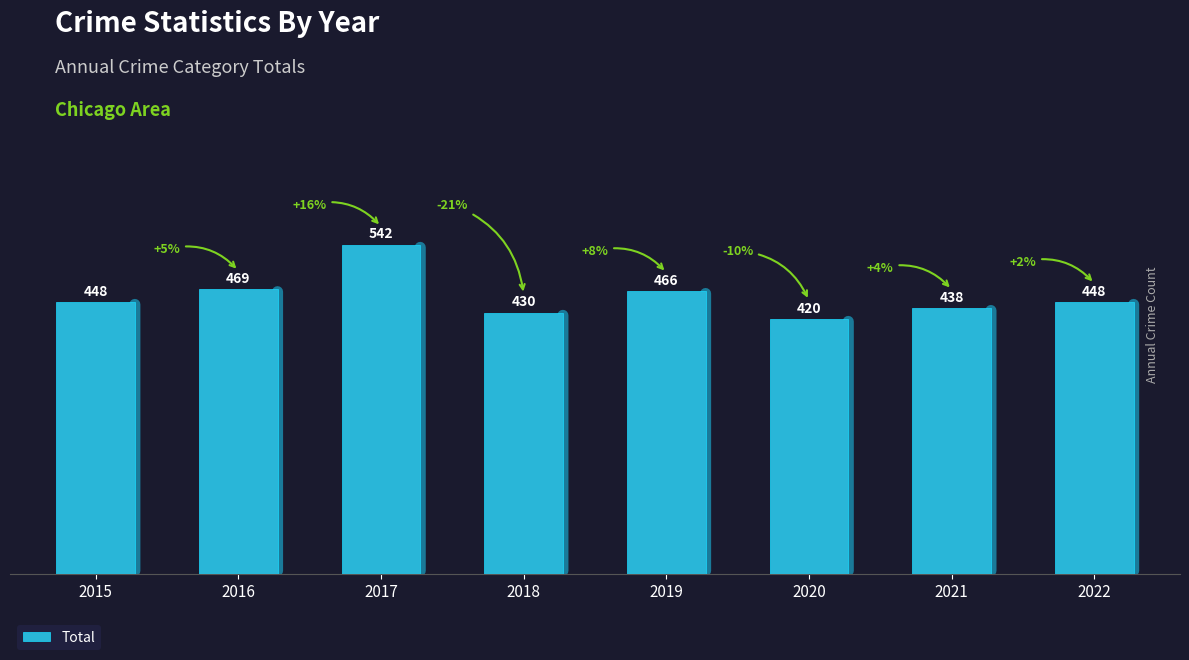

Which category has the highest value across all series?

2017